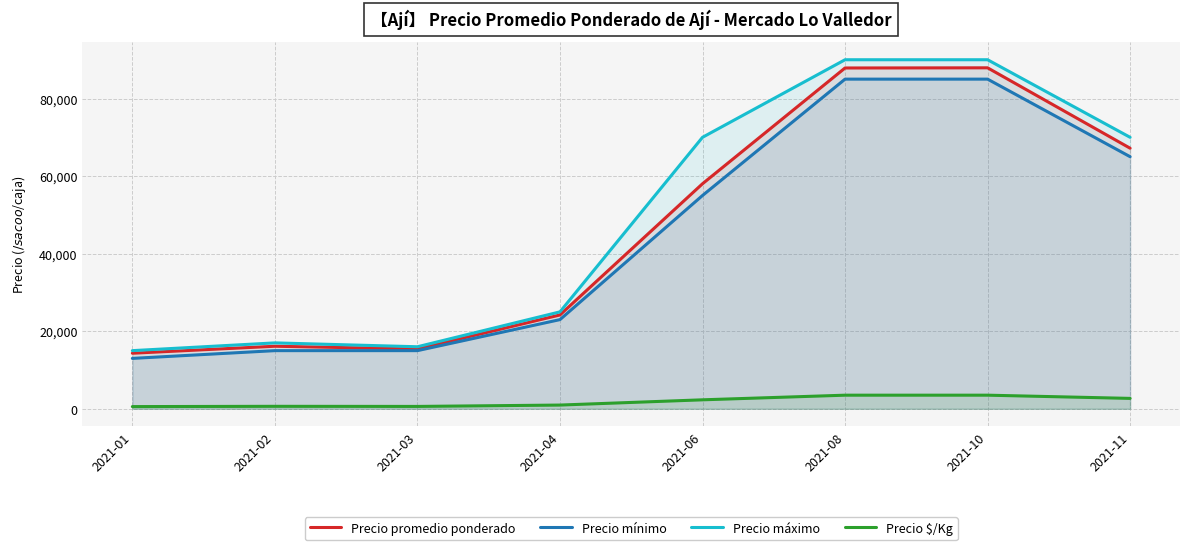

True or false: Precio promedio ponderado has a value of 10950 at 2021-04.

False